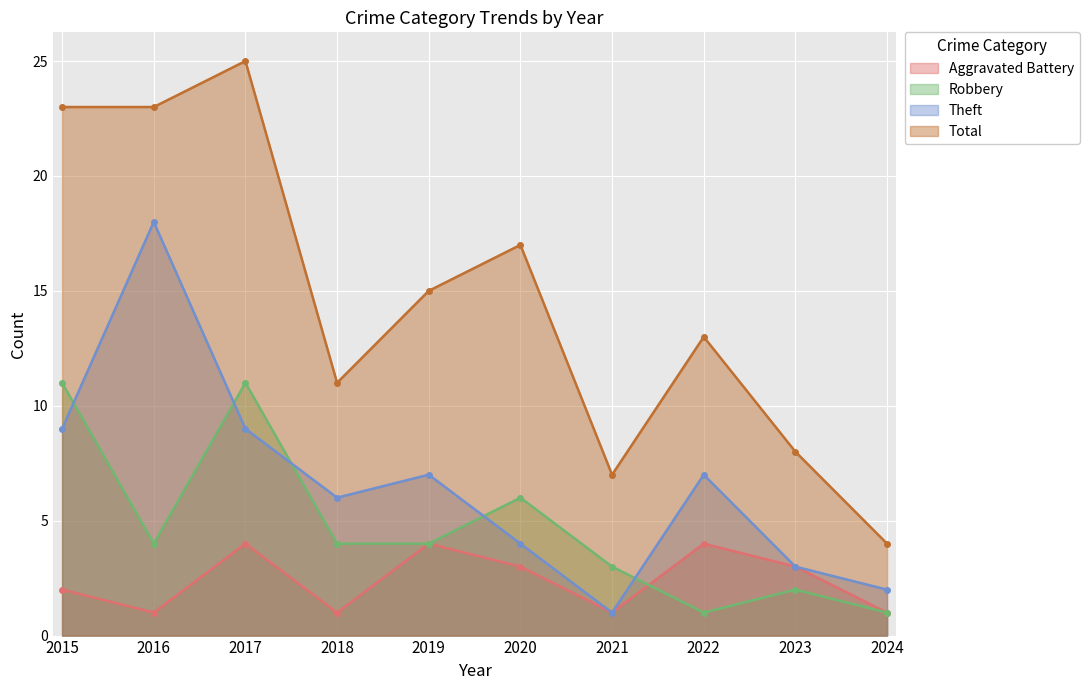

List the series in order of their overall mean, highest first.

Total, Theft, Robbery, Aggravated Battery